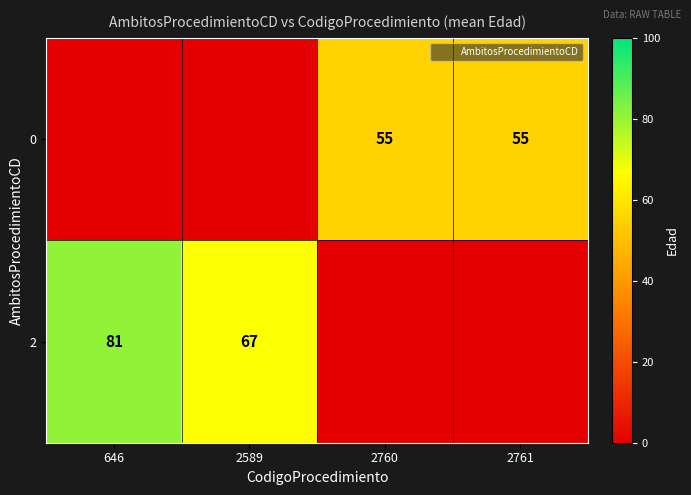

What is the difference between the maximum and second lowest values in the 0 series?

55